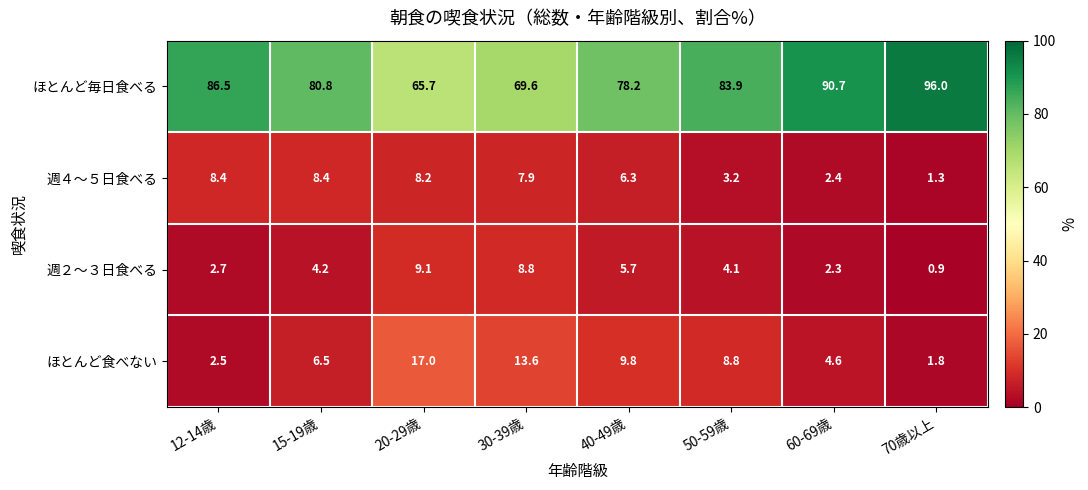

Which series has the largest total across all categories?

ほとんど毎日食べる